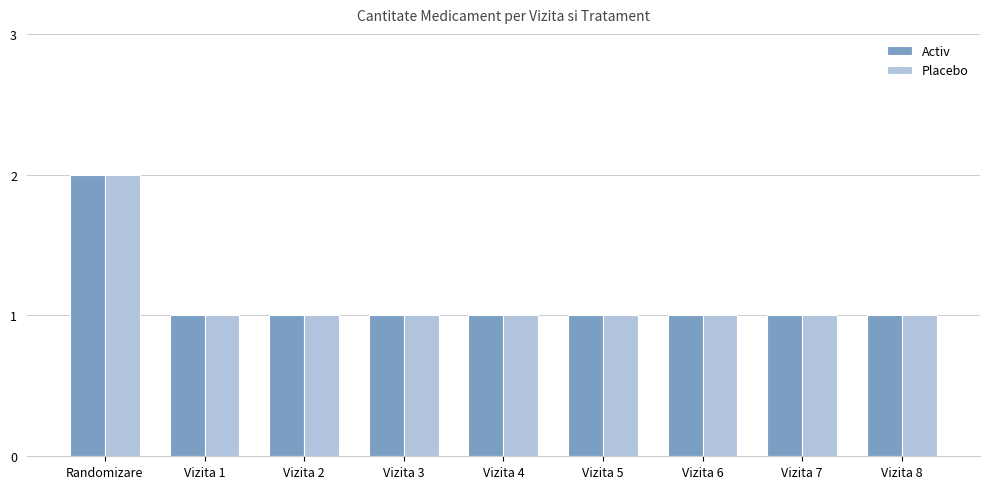

Reading left to right, list all the values displayed in this chart.

Activ: 2	1	1	1	1	1	1	1	1
Placebo: 2	1	1	1	1	1	1	1	1